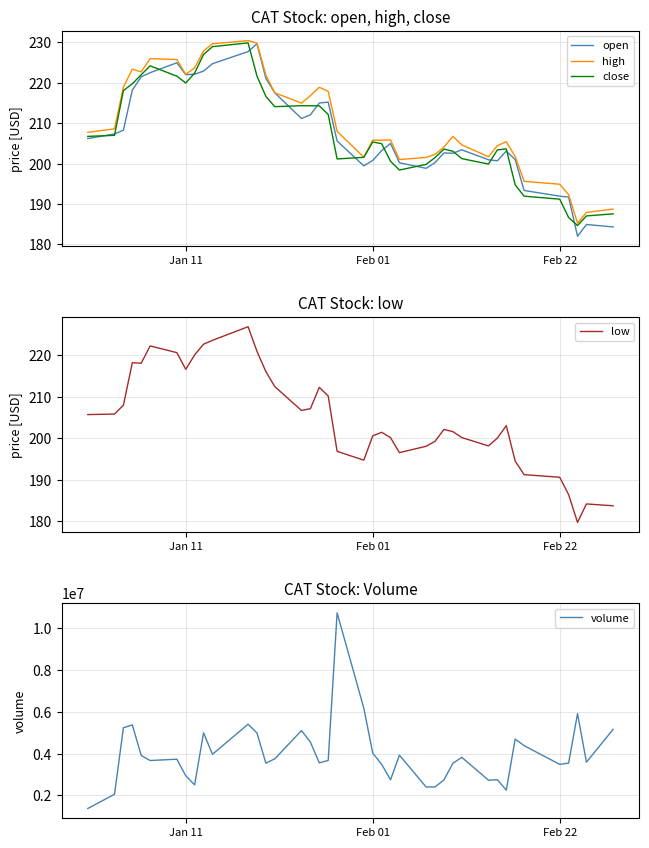

Rank the series by their maximum value, from highest to lowest.

volume, high, close, open, low